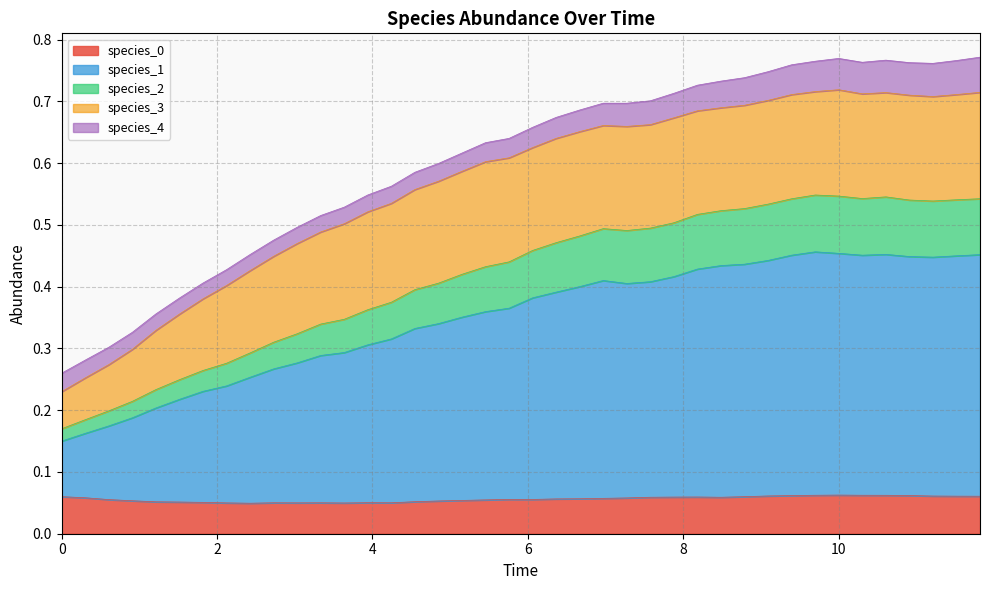

Which series has the largest range (max minus min)?

species_1